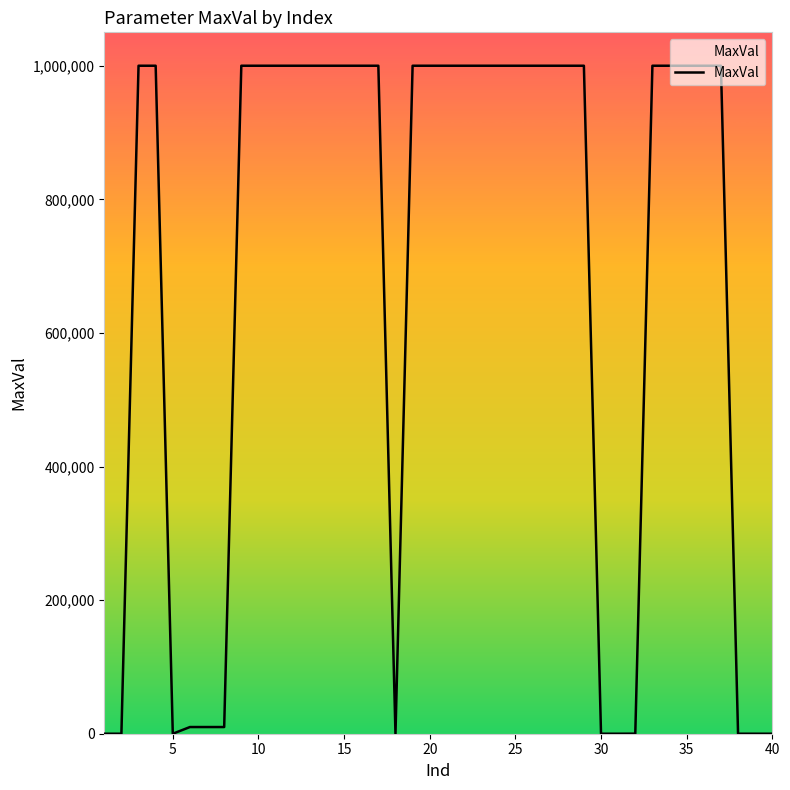

What is the maximum value shown in the chart?

1000000